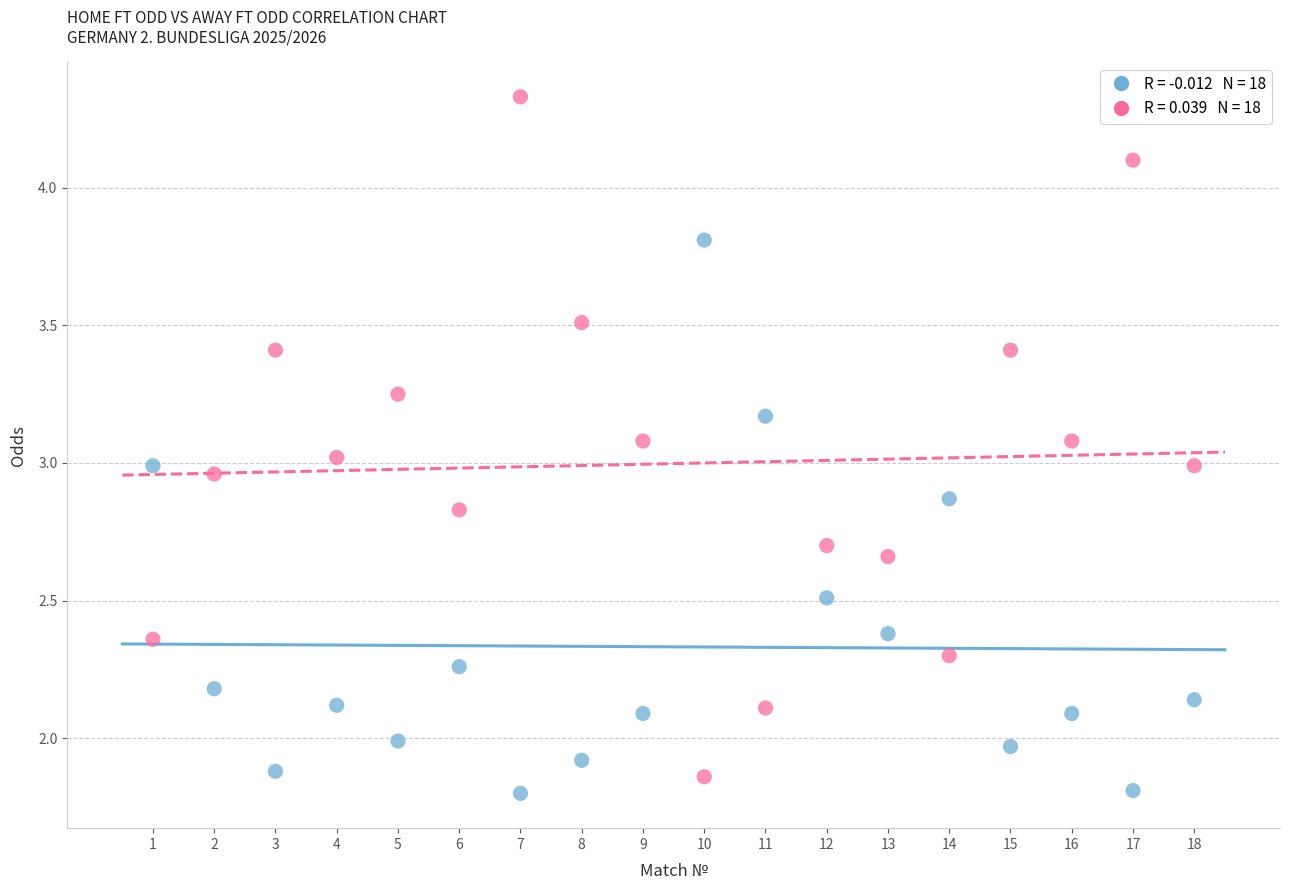

Across all data points, what is the range of Y values (max minus min)?

2.5